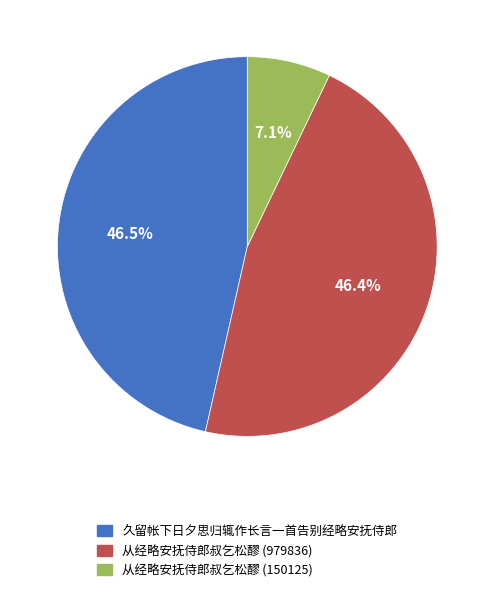

Does 从经略安抚侍郎叔乞松醪 (150125) represent more than half of the total?

No